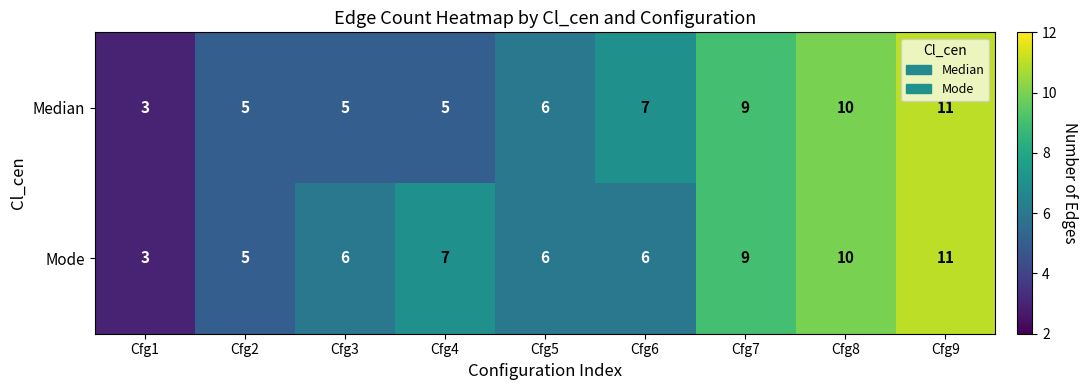

What is the difference between the second highest and second lowest values in the Median series?

5